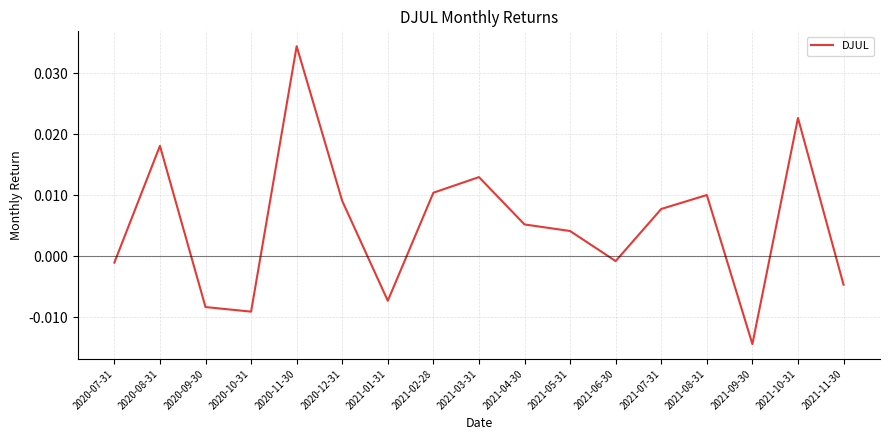

Between 2021-03-31 and 2021-04-30, which is larger?

2021-03-31